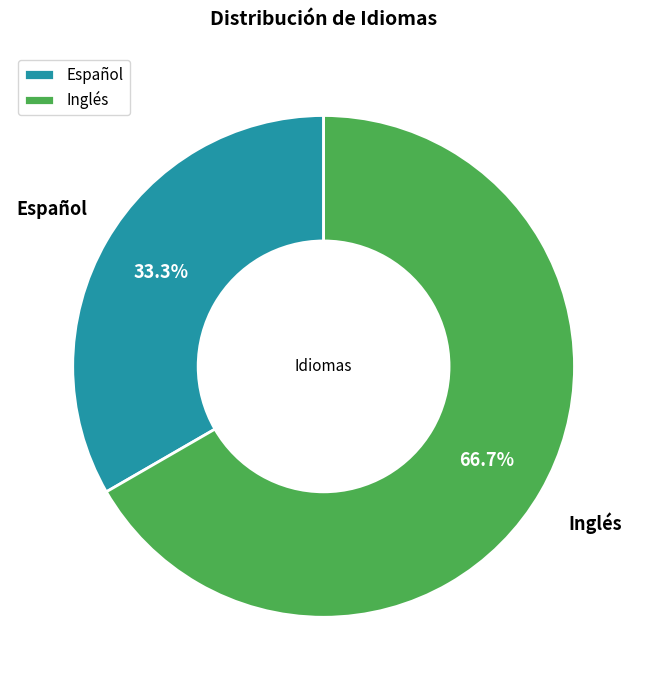

To the nearest percent, what portion does Inglés represent?

67%